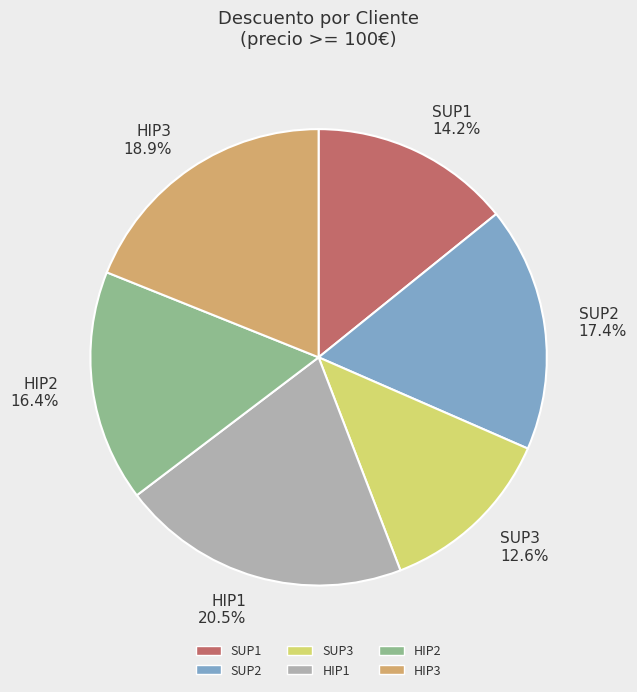

Which category has the biggest portion of the pie?

HIP1